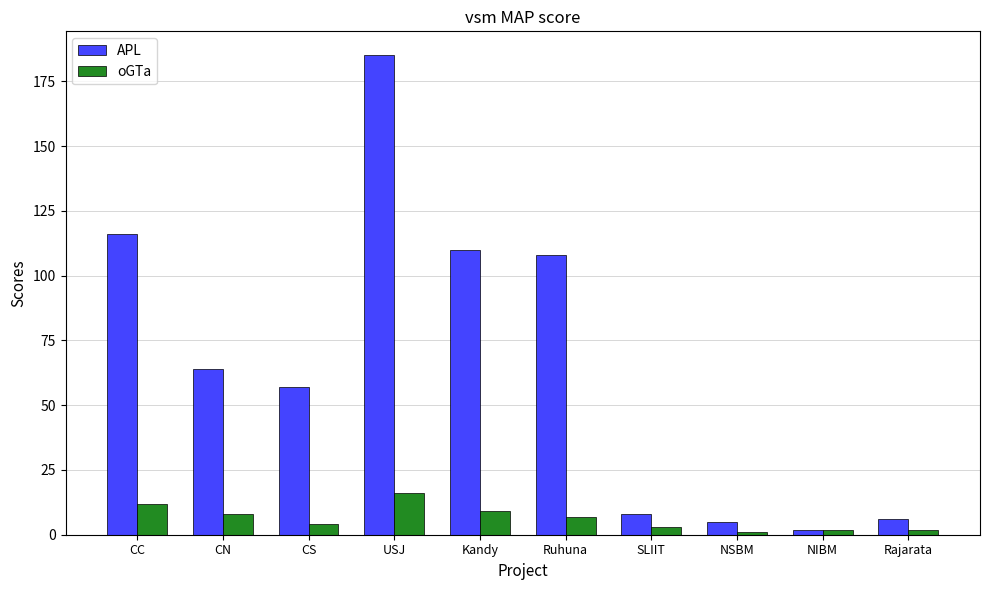

What is the total value across all series at NIBM?

4